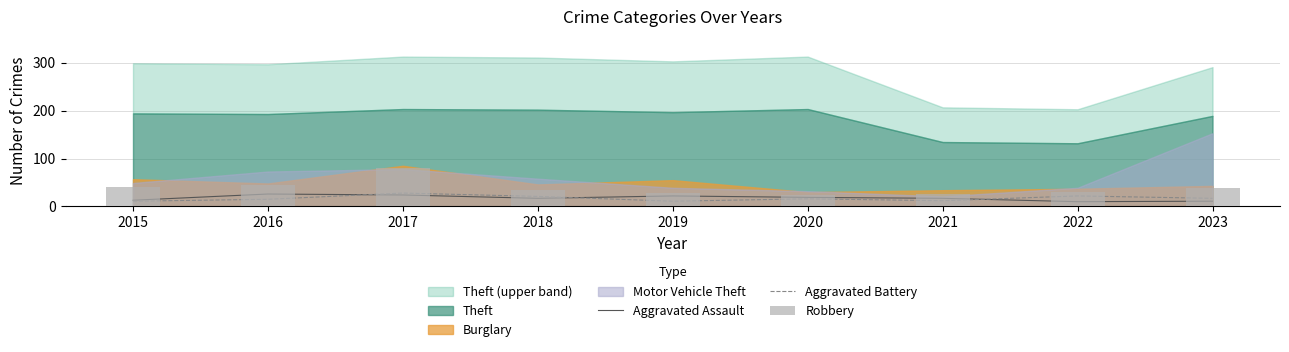

What is the sum of all Aggravated Battery values?

153